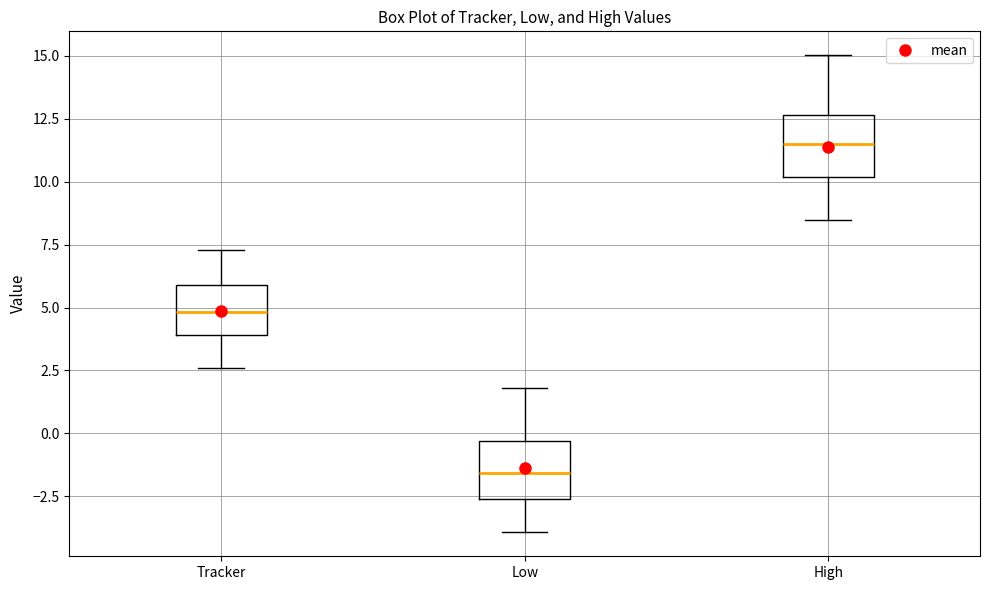

Reading left to right, transcribe this box plot: for each box, give where its median line is, the range the box spans, and where its two whiskers end, as read against the y-axis. The values are not printed on the chart, so give them approximately, as read against the axis.

Tracker: median 5.0, box 4.0 to 6.0, whiskers 2.5 to 7.5
Low: median -1.5, box -2.5 to -0.5, whiskers -4.0 to 2.0
High: median 11.5, box 10.0 to 12.5, whiskers 8.5 to 15.0